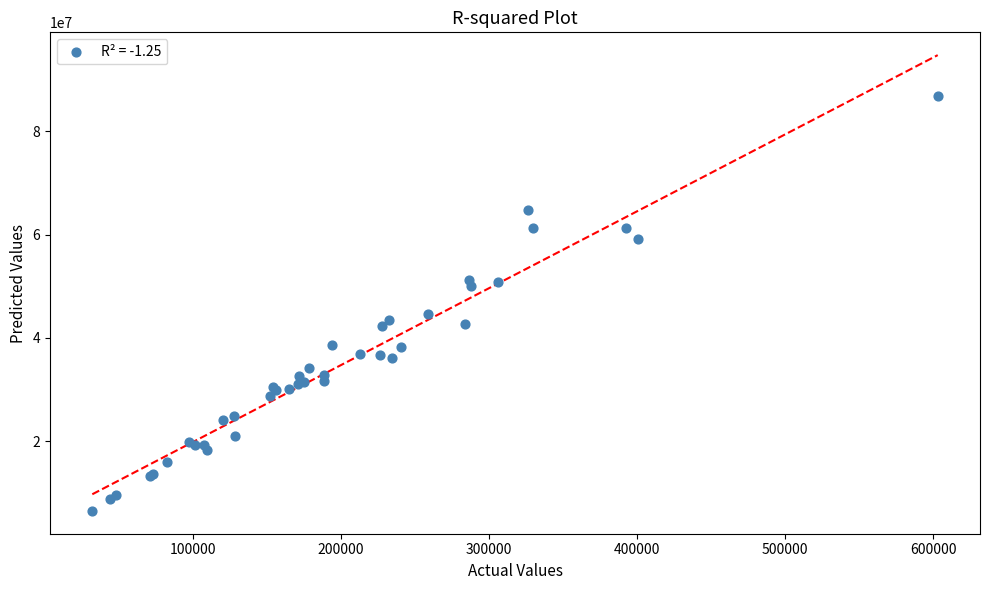

What Y value in the scatter plot is closest to 46704148?

44653238.7